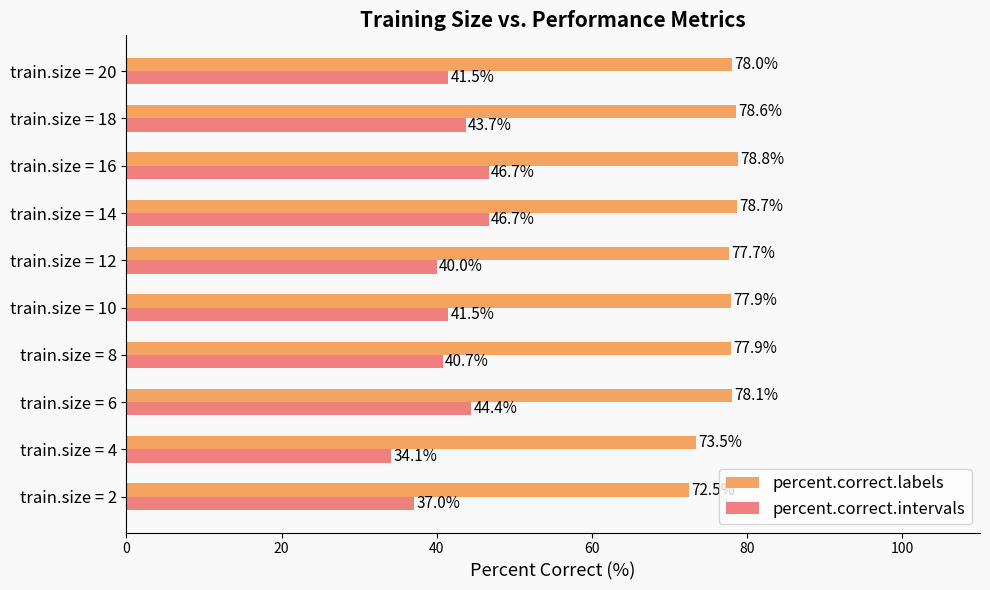

At which category is the sum across all series the highest?

train.size = 16